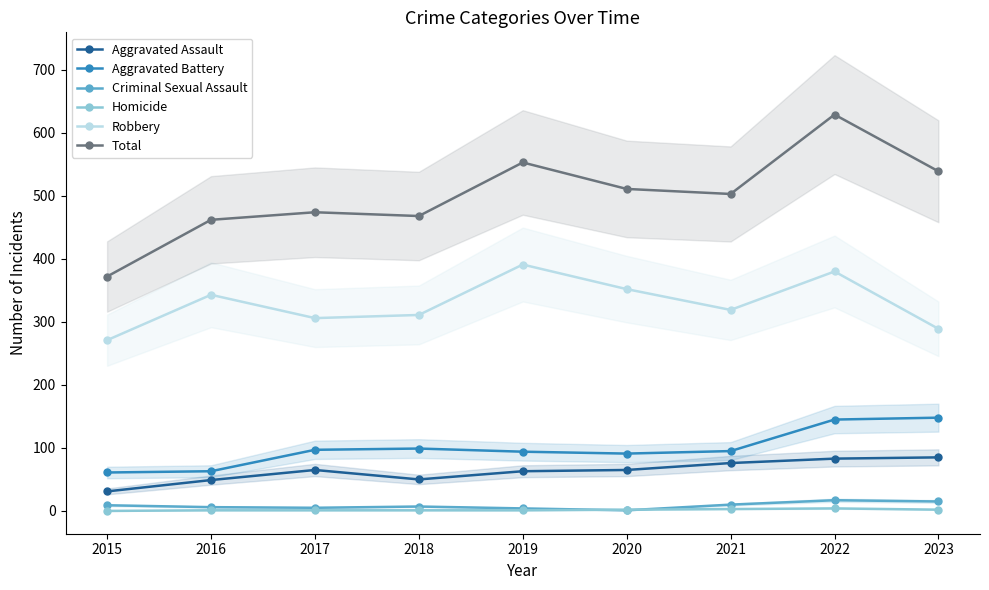

List the series in order of their peak value, highest first.

Total, Robbery, Aggravated Battery, Aggravated Assault, Criminal Sexual Assault, Homicide